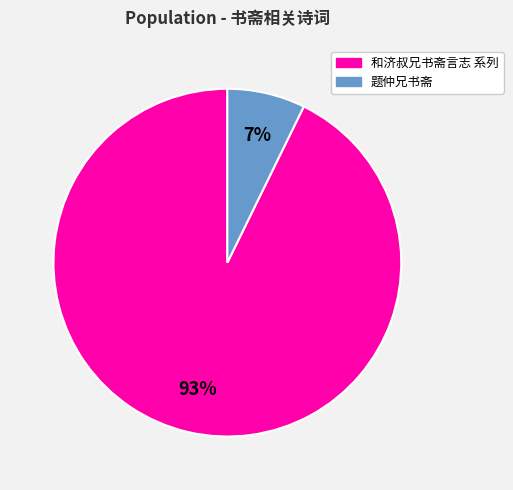

Is there any slice that represents more than half of the pie?

Yes